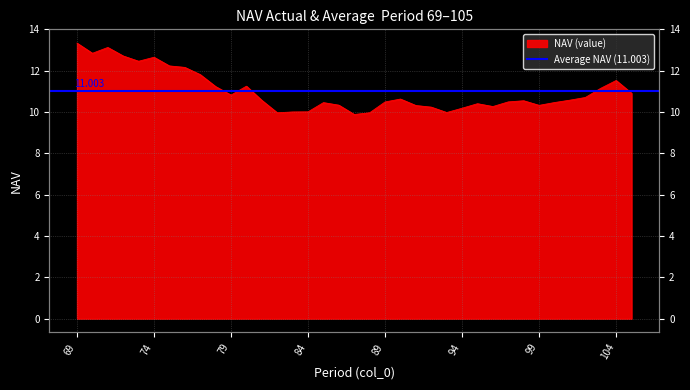

What is the sum of all values?

407.1